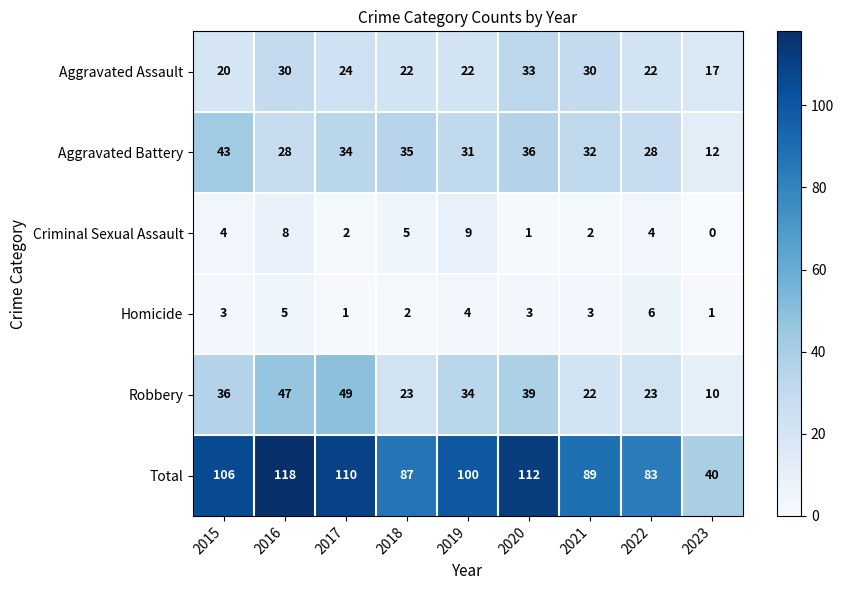

Rank the series at 2023 from highest to lowest value.

Total, Aggravated Assault, Aggravated Battery, Robbery, Homicide, Criminal Sexual Assault